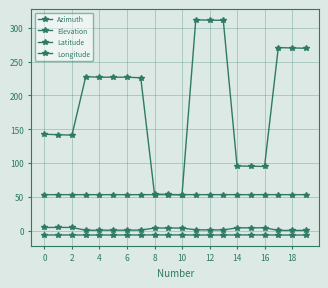

How many lines are shown in the chart?

4